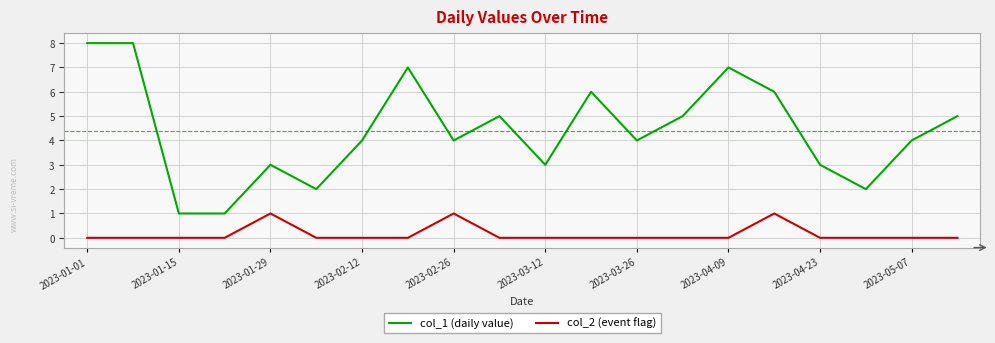

True or false: col_1 (daily value) and col_2 (event flag) cross at least once.

False